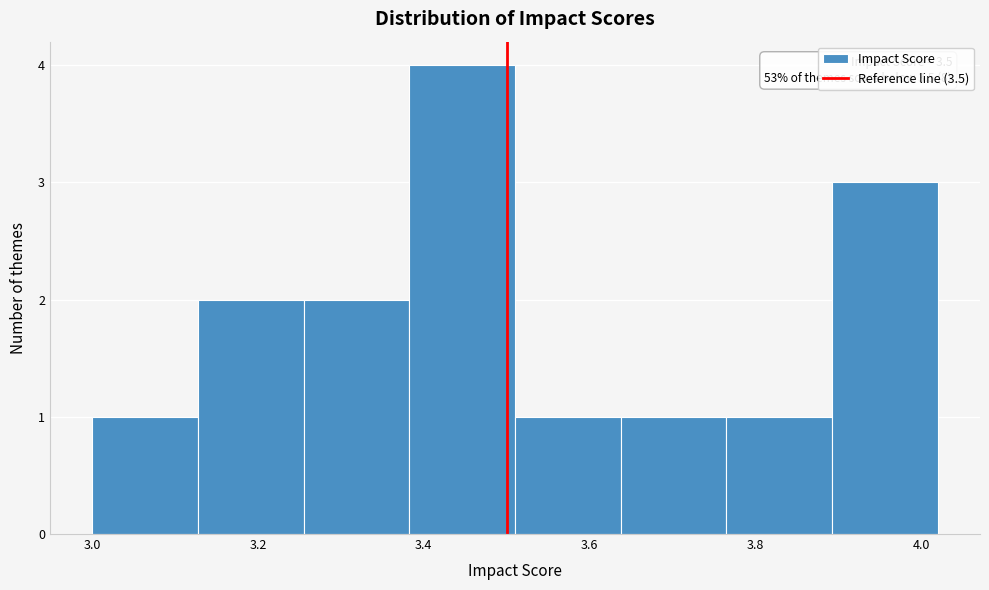

Which range on the x-axis has the tallest bar?

3.38 to 3.52